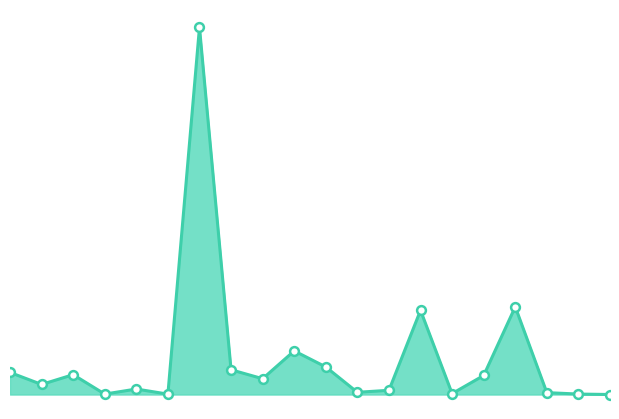

Does the chart have visible grid lines?

No